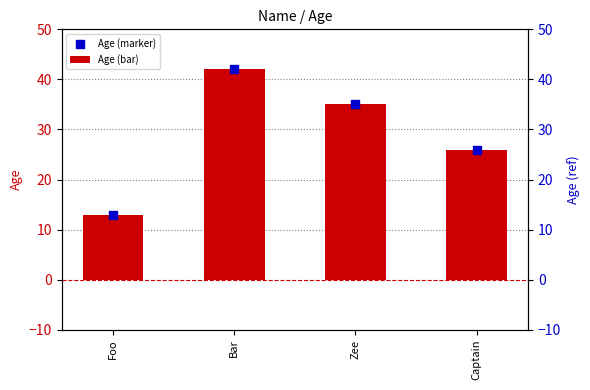

What is the total value across all series at Zee?

70